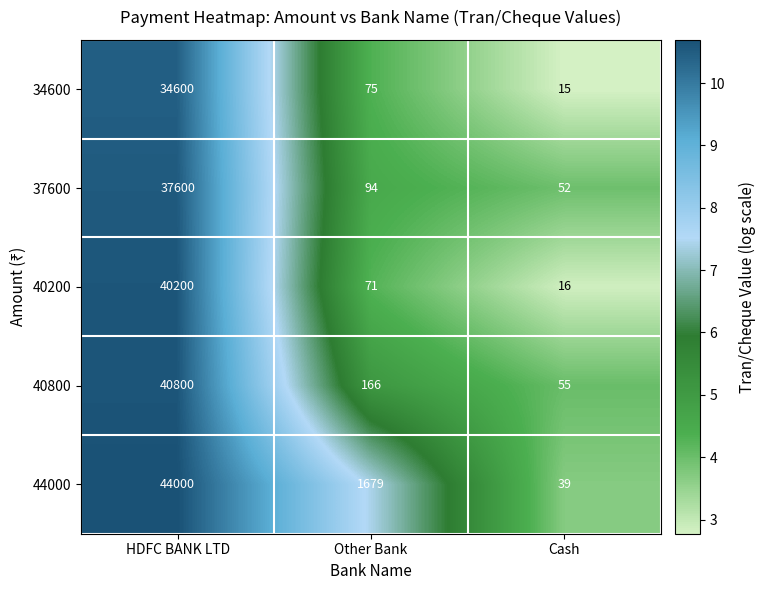

The 37600 series shows 94 at Other Bank. True or false?

True